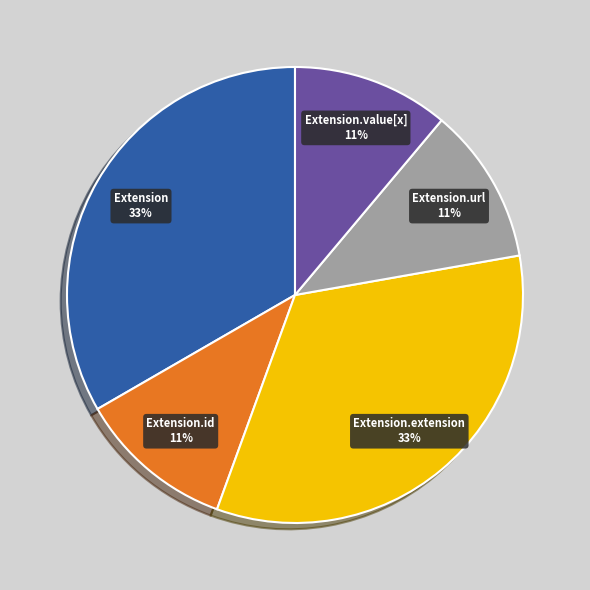

Between Extension.extension and Extension.url, which is larger?

Extension.extension